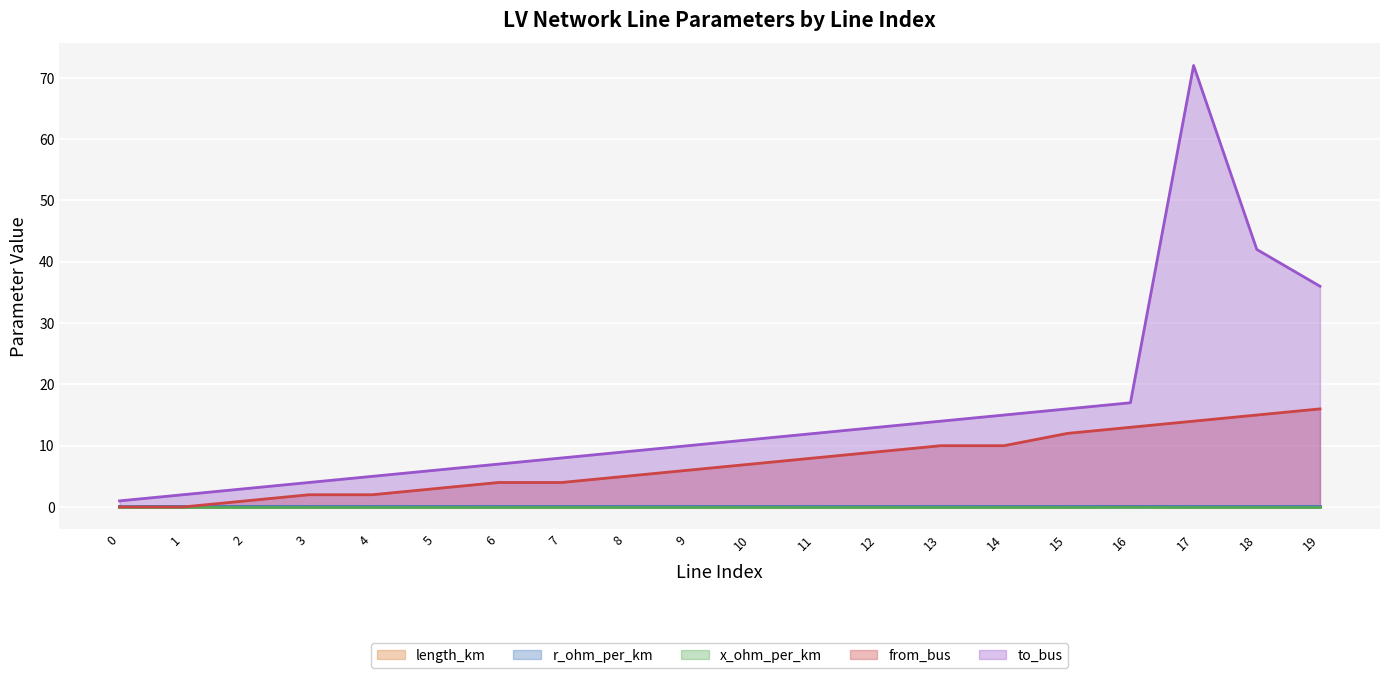

What is the average value of the from_bus series?

7.0